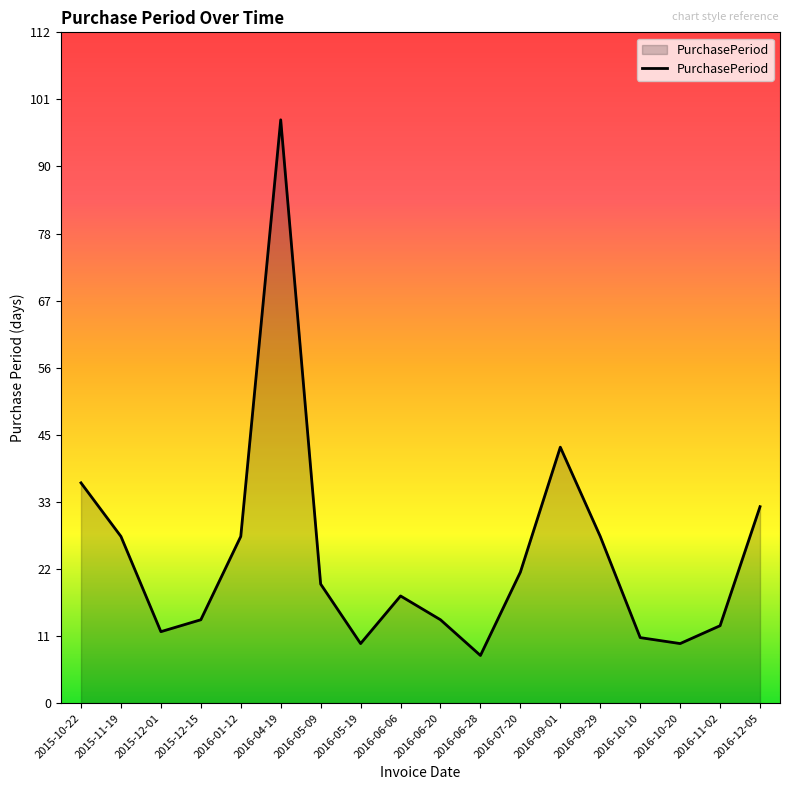

What is the smallest value displayed?

8